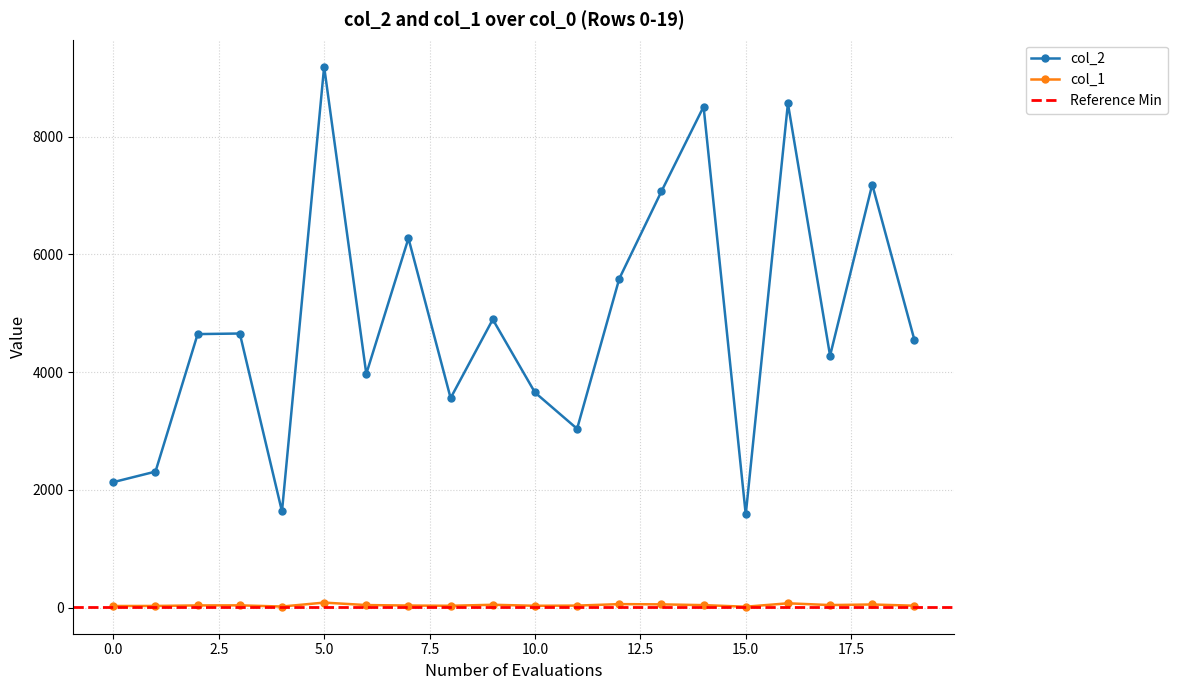

At which category is the sum across all series the highest?

5